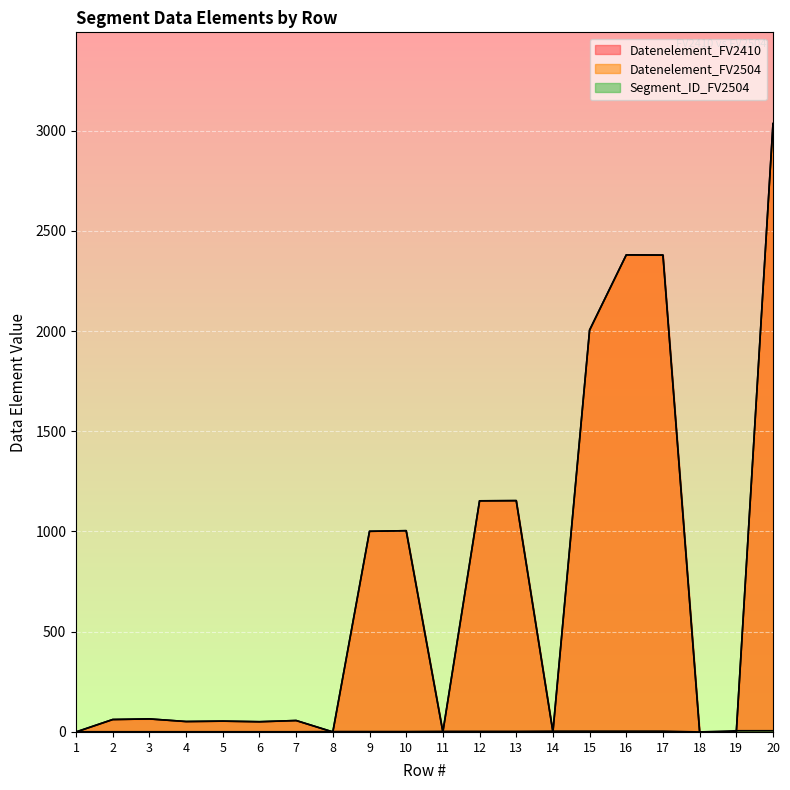

At which label does Datenelement_FV2410 reach its minimum?

1